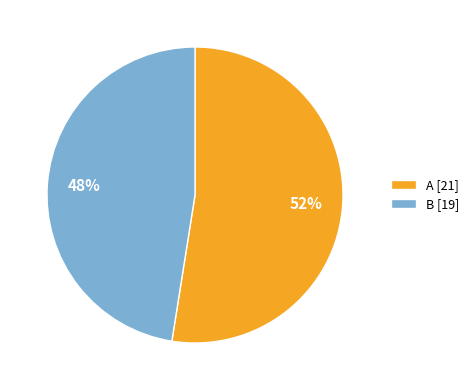

Is the sum of B and A greater than half?

Yes